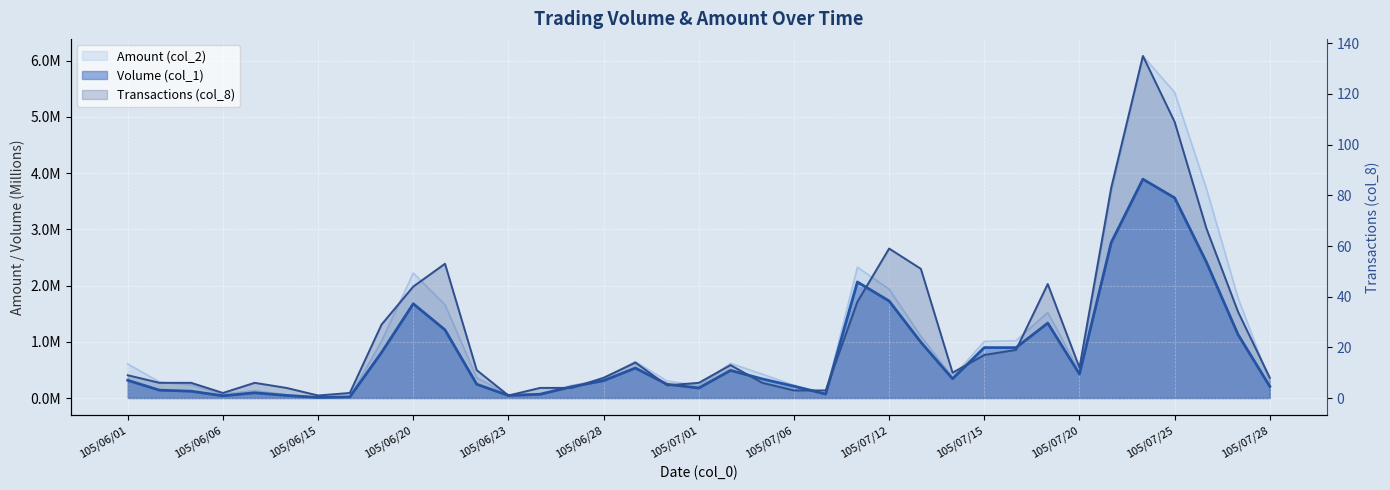

What position from the left is 105/07/14?

27